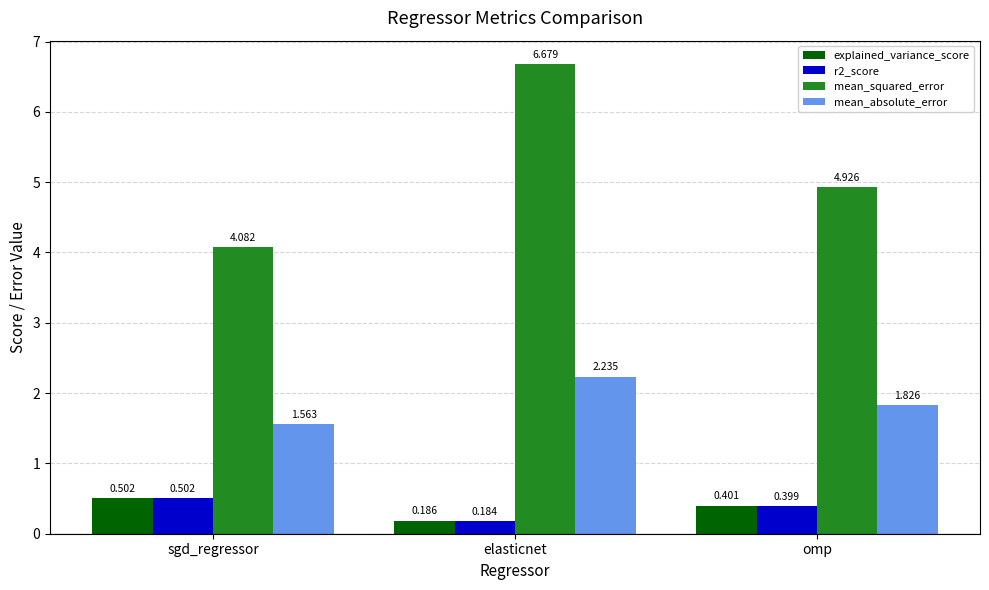

Where is r2_score nearest to the value 0?

elasticnet